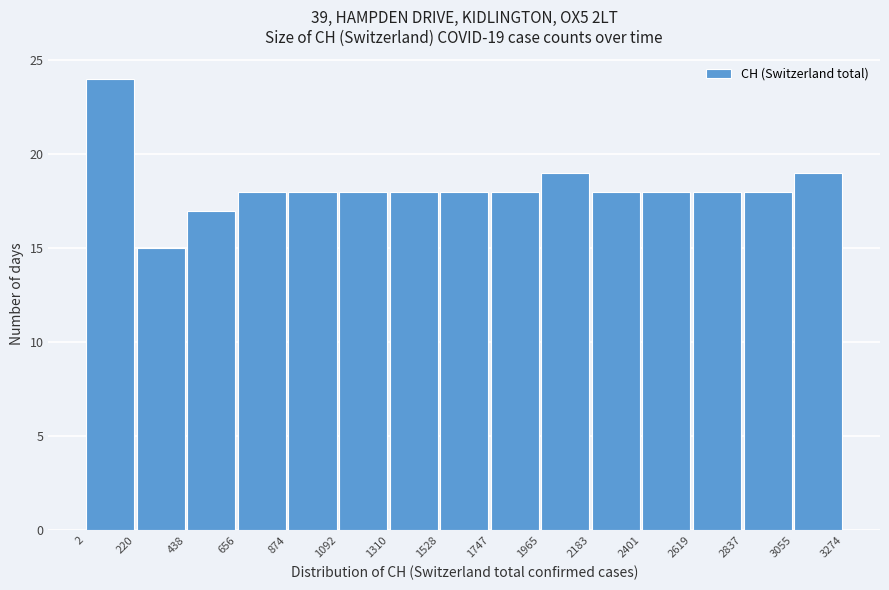

Which range on the x-axis has the tallest bar?

2 to 220